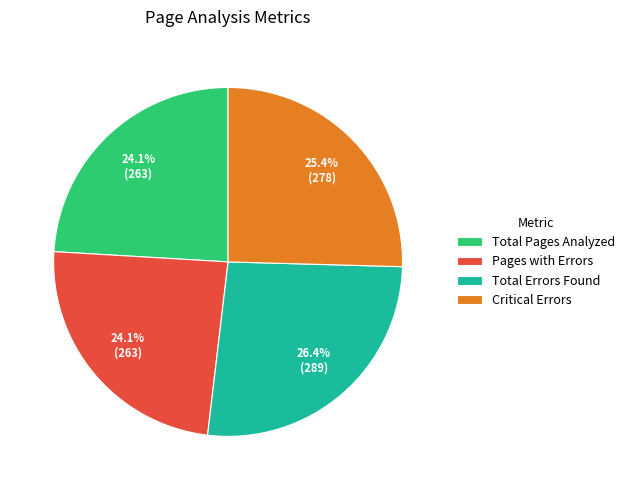

True or false: Total Pages Analyzed accounts for 24% of the total.

True